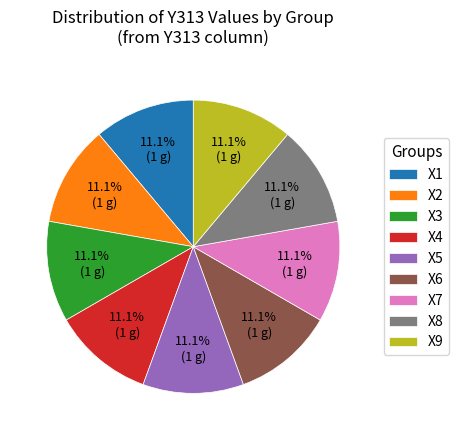

Approximately how many times larger is the value at X7 compared to X6?

1.0